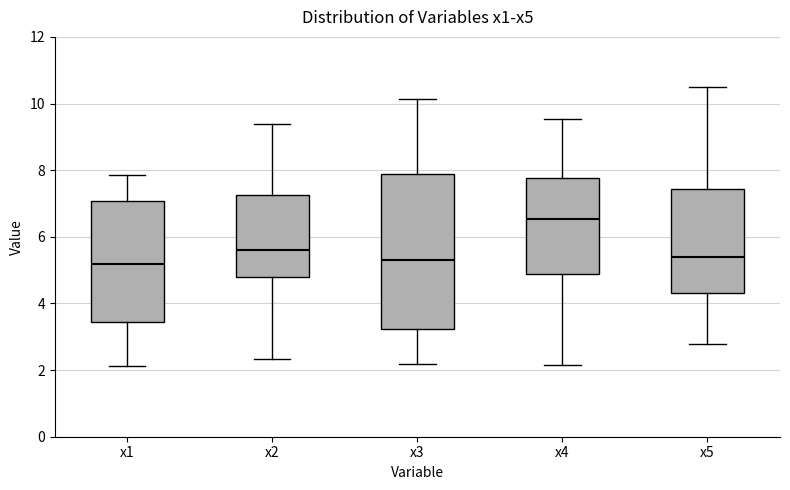

Which box has the highest median line?

x4